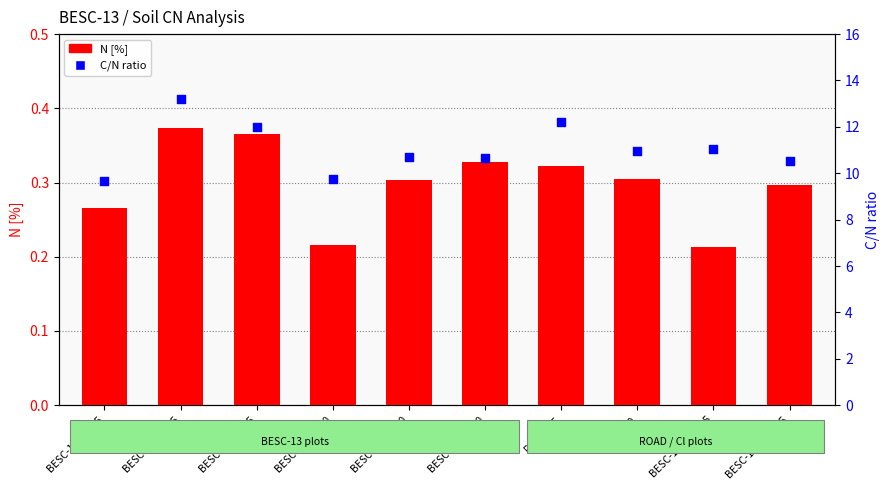

Which series contains the lowest Y value?

N [%]